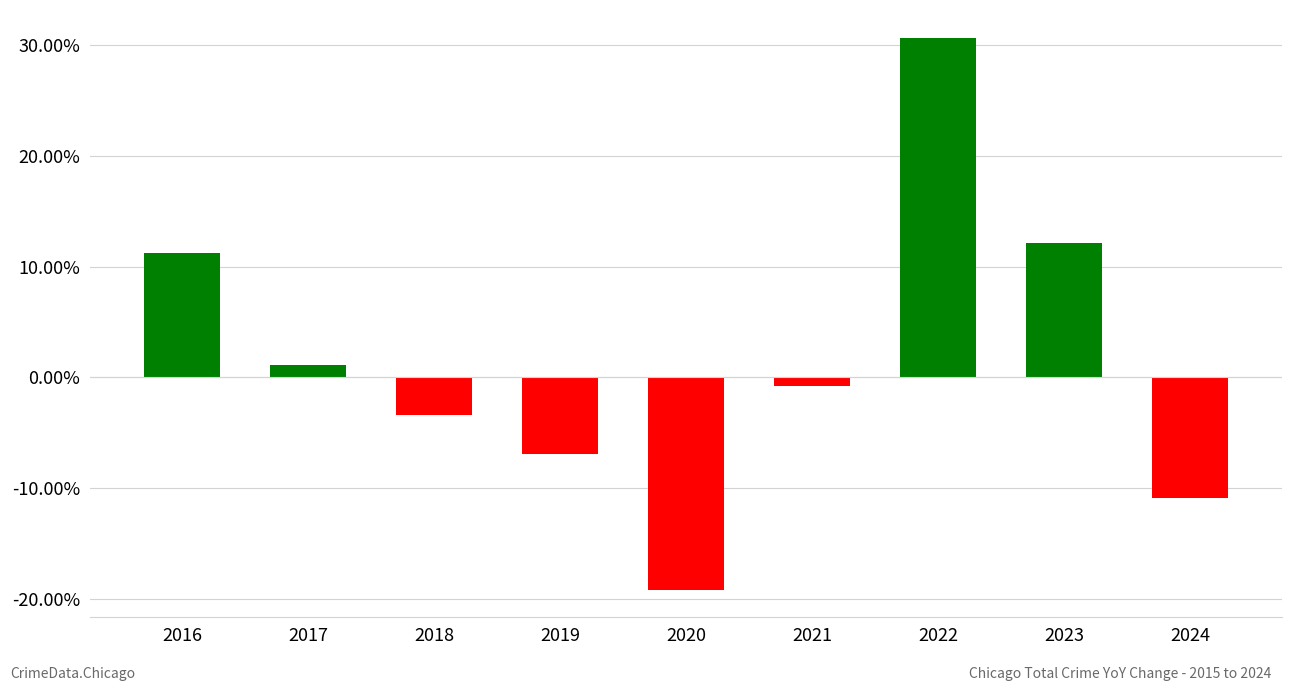

True or false: the data shows 18.2 at 2023.

False